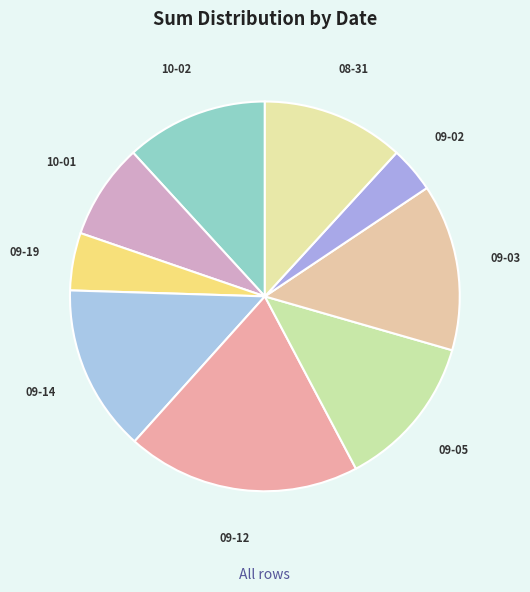

Count the number of slices in the pie.

9